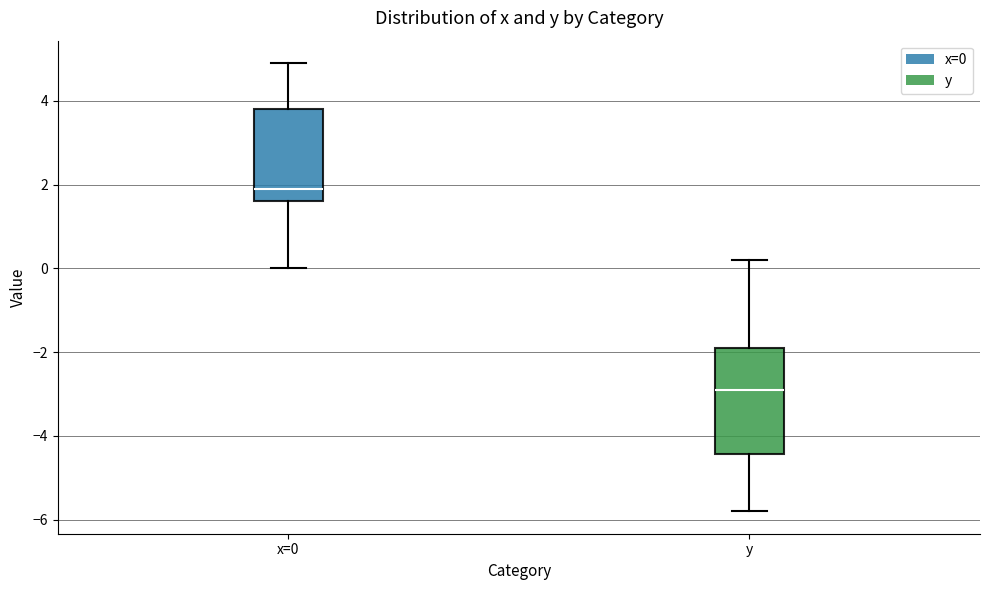

Which box's median line is the highest?

x=0